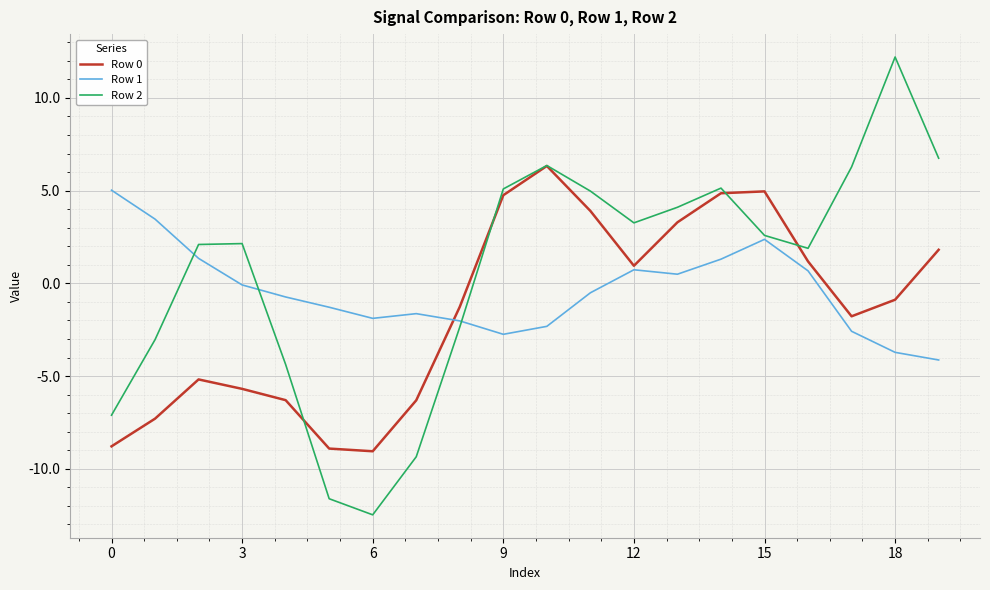

Which series has the largest total across all categories?

Row 2